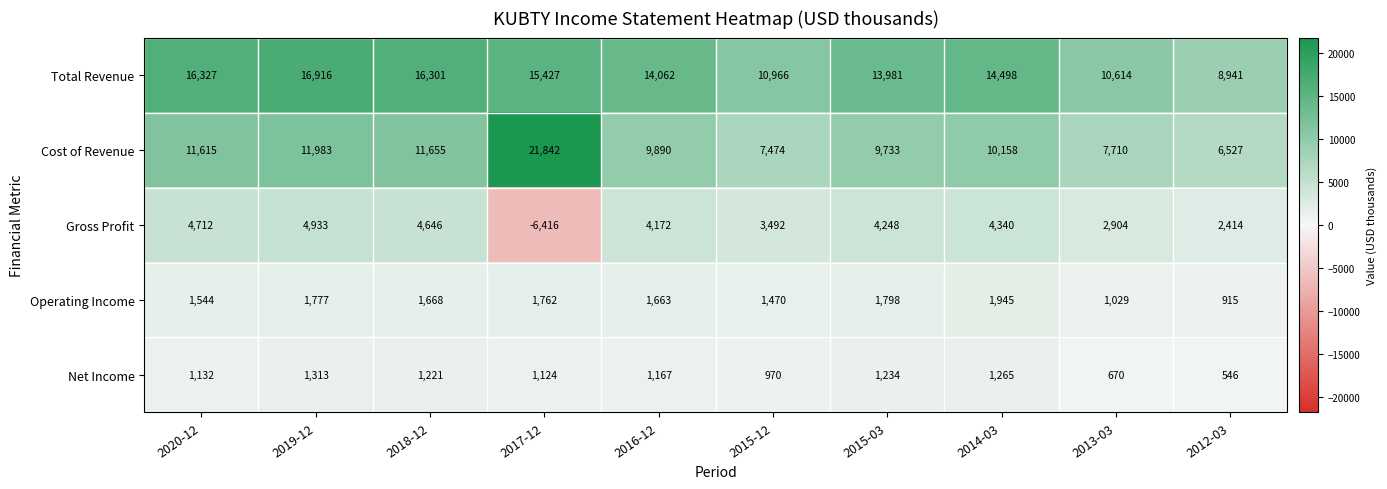

At how many categories does at least one series exceed 15974?

4